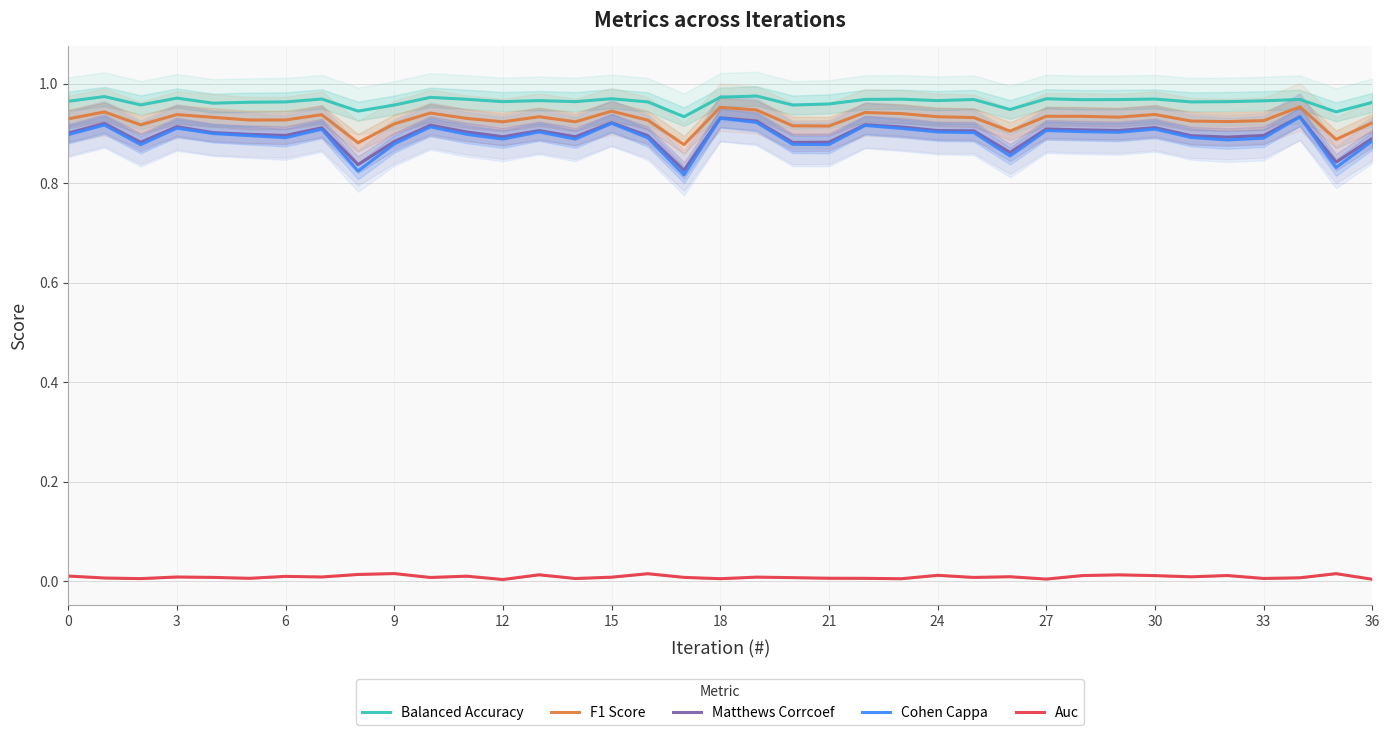

What is the average value of the F1 Score series?

0.9